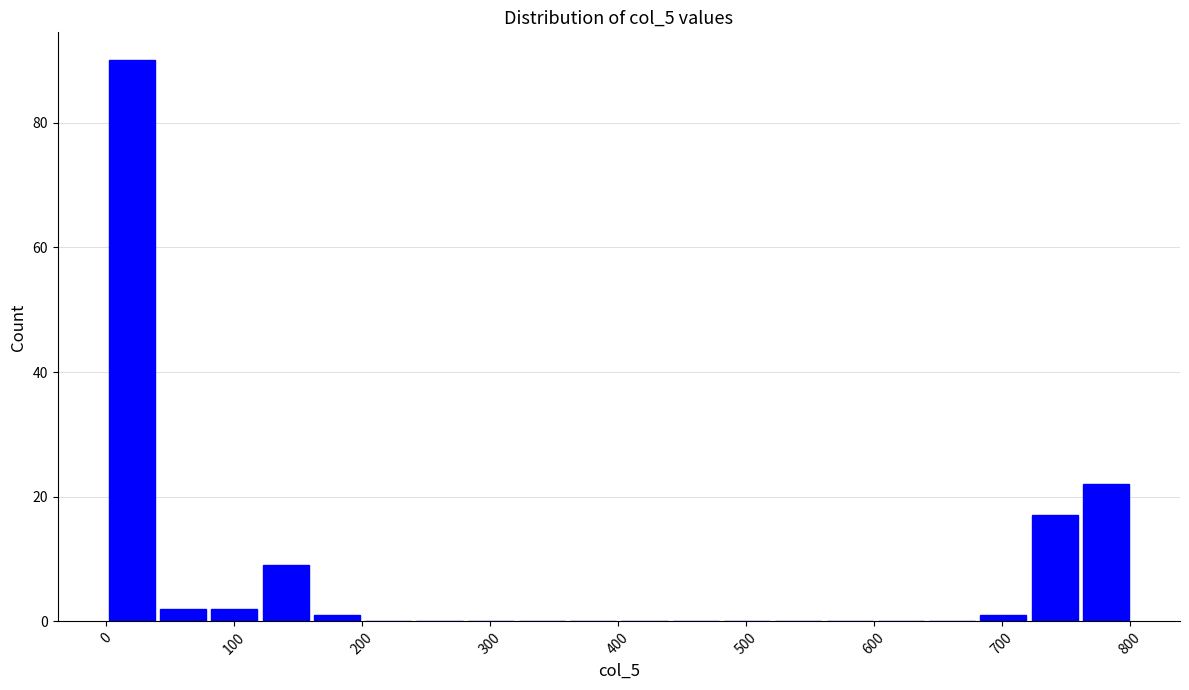

How tall is the bar that spans 80 to 120 on the x-axis? Neither the bar edges nor the heights are printed on the chart, so give them approximately, as read against the axes.

2